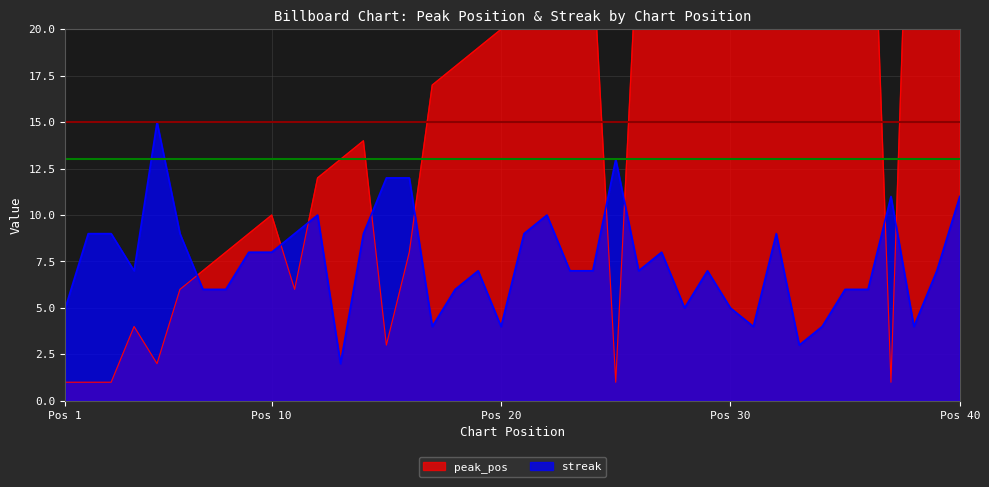

How many lines are shown in the chart?

2